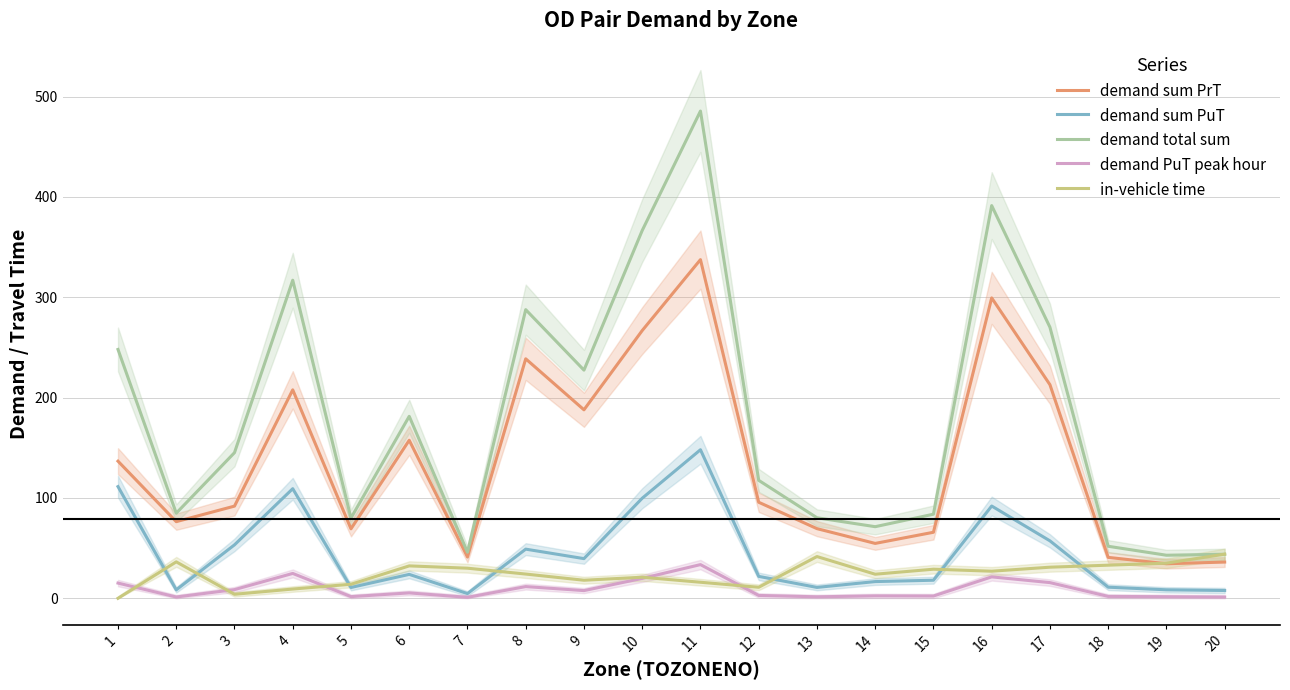

Where is the first local maximum for demand sum PrT?

4